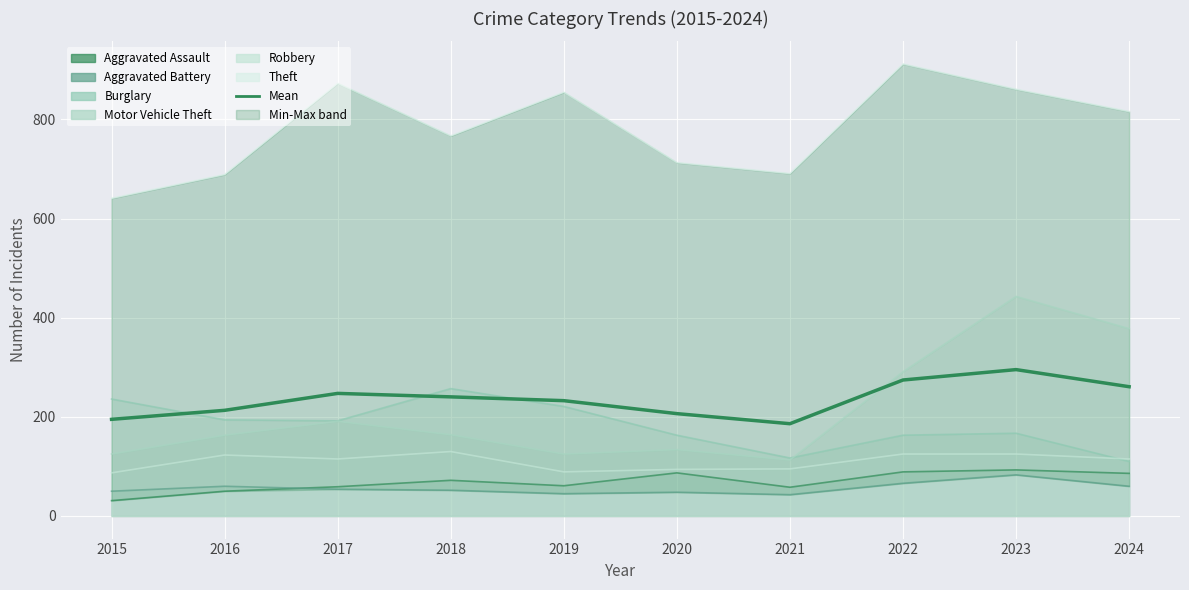

Is it true that the value at 2016 is 213.2?

True